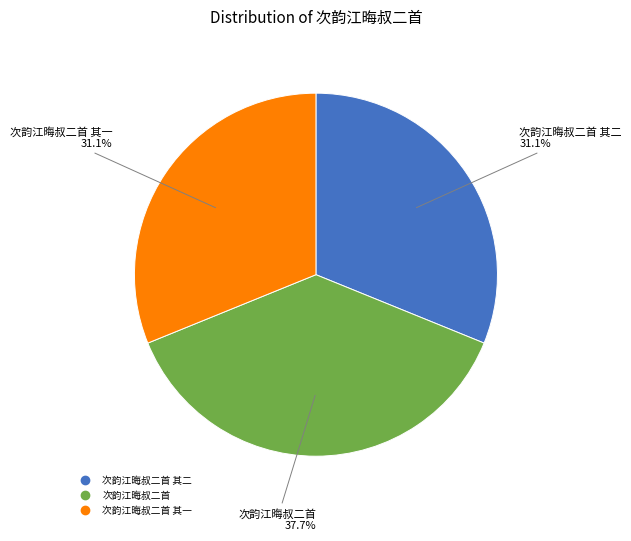

Is there a majority slice in this chart?

No